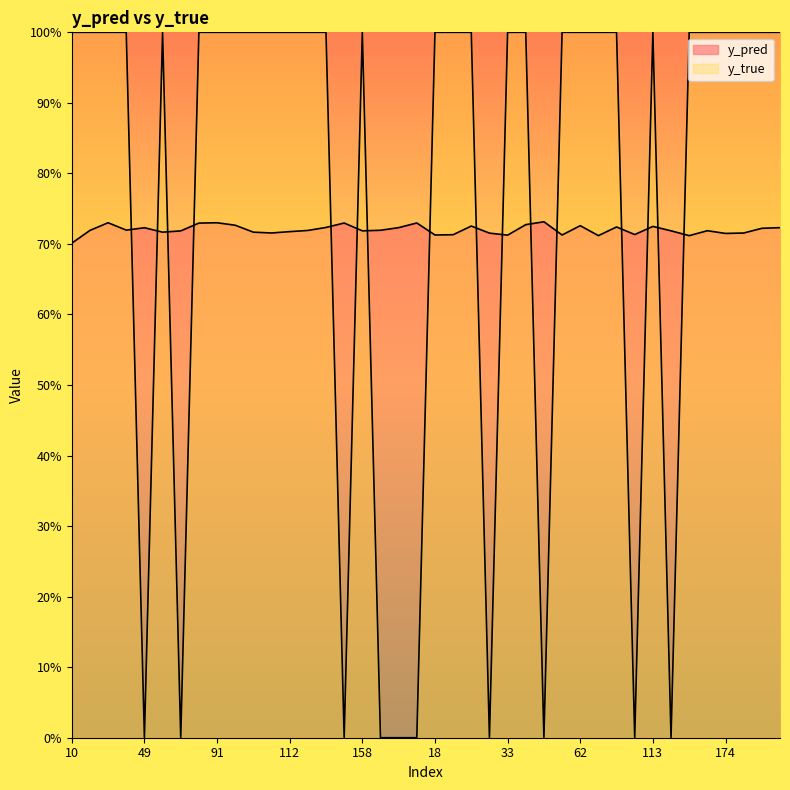

Reading left to right, extract all data points from this chart.

y_pred: 10=0.7	26=0.7	35=0.7	40=0.7	49=0.7	50=0.7	76=0.7	77=0.7	91=0.7	101=0.7	108=0.7	110=0.7	112=0.7	117=0.7	153=0.7	154=0.7	158=0.7	159=0.7	176=0.7	13=0.7	18=0.7	28=0.7	29=0.7	30=0.7	33=0.7	34=0.7	48=0.7	54=0.7	62=0.7	65=0.7	80=0.7	90=0.7	113=0.7	119=0.7	157=0.7	160=0.7	174=0.7	180=0.7	3=0.7	9=0.7
y_true: 10=1.0	26=1.0	35=1.0	40=1.0	49=0.0	50=1.0	76=0.0	77=1.0	91=1.0	101=1.0	108=1.0	110=1.0	112=1.0	117=1.0	153=1.0	154=0.0	158=1.0	159=0.0	176=0.0	13=0.0	18=1.0	28=1.0	29=1.0	30=0.0	33=1.0	34=1.0	48=0.0	54=1.0	62=1.0	65=1.0	80=1.0	90=0.0	113=1.0	119=0.0	157=1.0	160=1.0	174=1.0	180=1.0	3=1.0	9=1.0